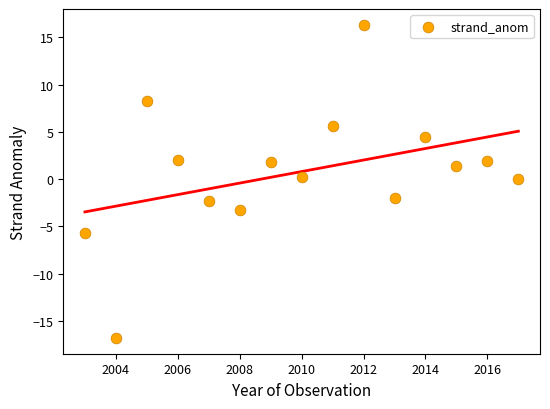

What is the range of Y values (max minus min)?

33.1